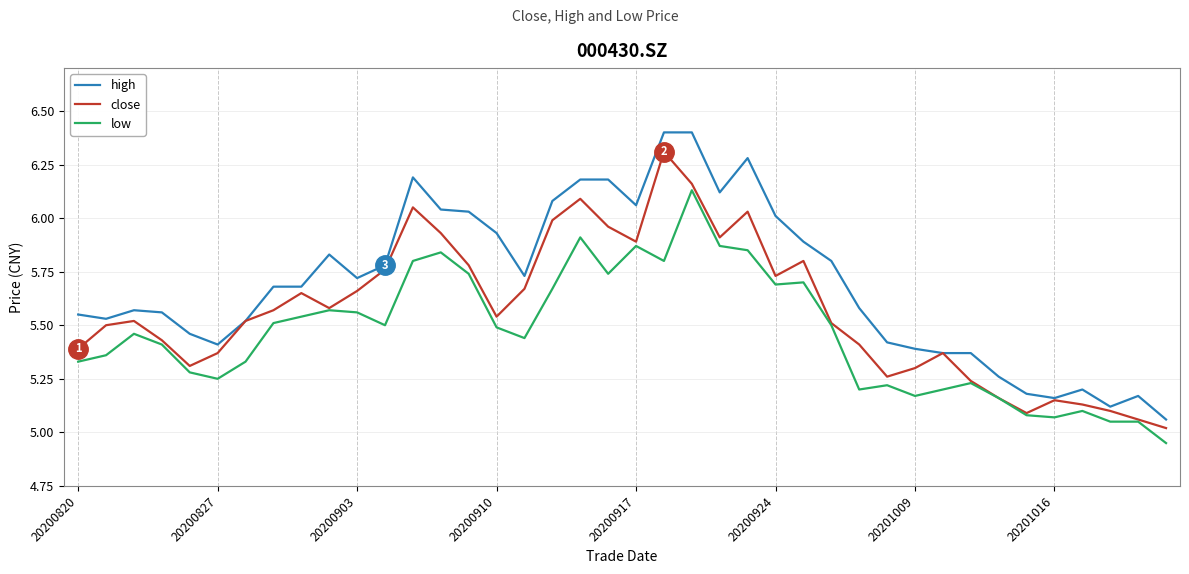

What is the sum of all high values?

227.9